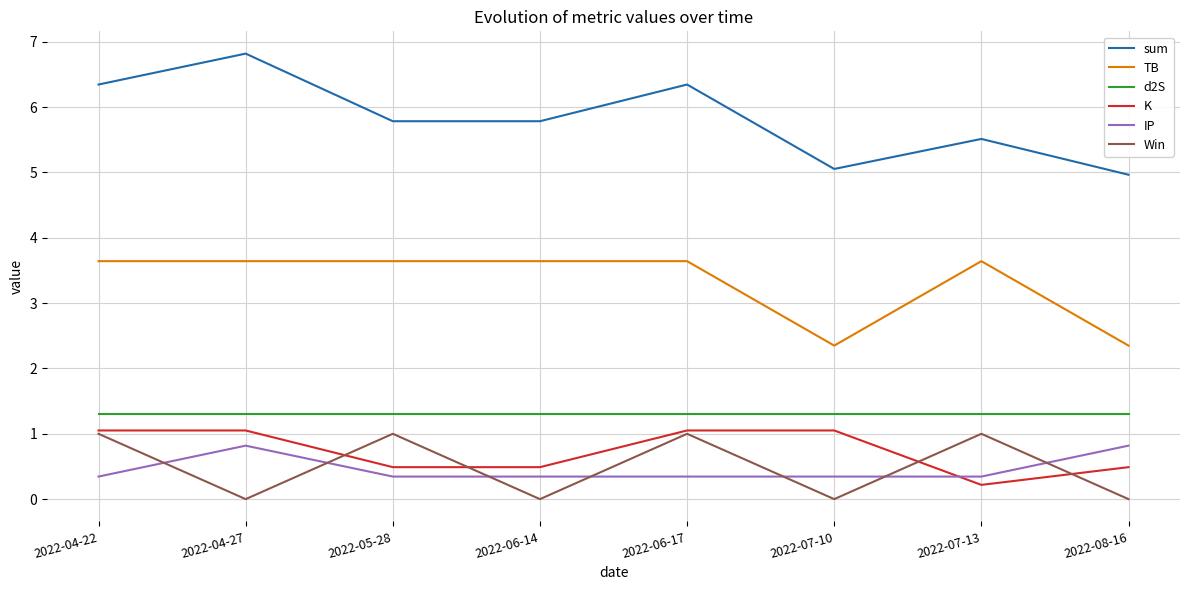

Reading left to right, extract all data points from this chart.

sum: 6.3	6.8	5.8	5.8	6.3	5.1	5.5	5.0
TB: 3.6	3.6	3.6	3.6	3.6	2.3	3.6	2.3
d2S: 1.3	1.3	1.3	1.3	1.3	1.3	1.3	1.3
K: 1.1	1.1	0.5	0.5	1.1	1.1	0.2	0.5
IP: 0.3	0.8	0.3	0.3	0.3	0.3	0.3	0.8
Win: 1.0	0.0	1.0	0.0	1.0	0.0	1.0	0.0